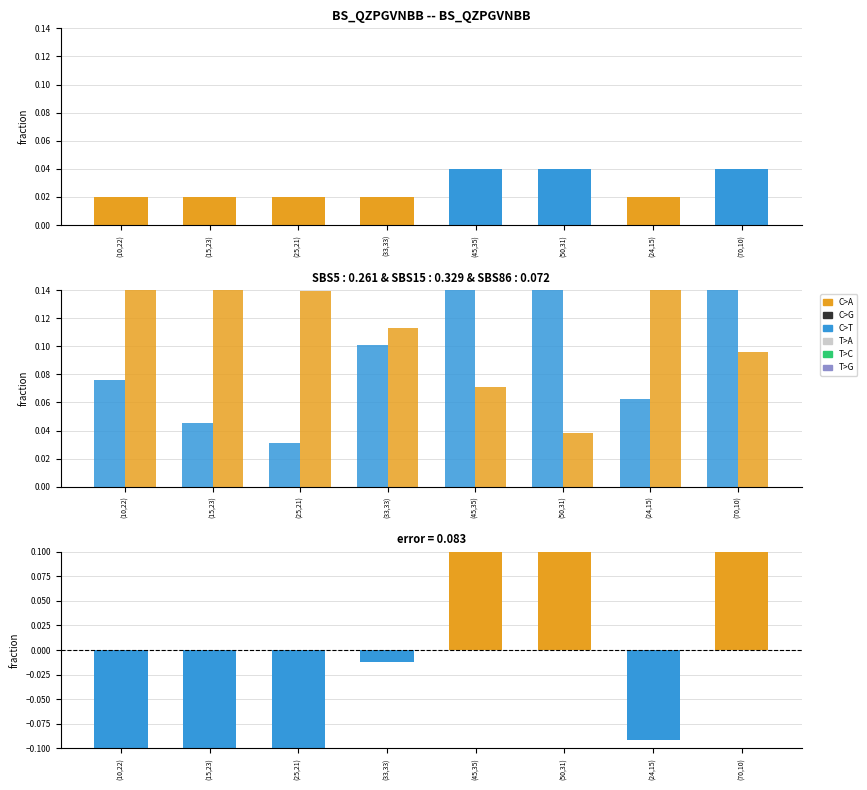

How many distinct data groups are displayed?

2